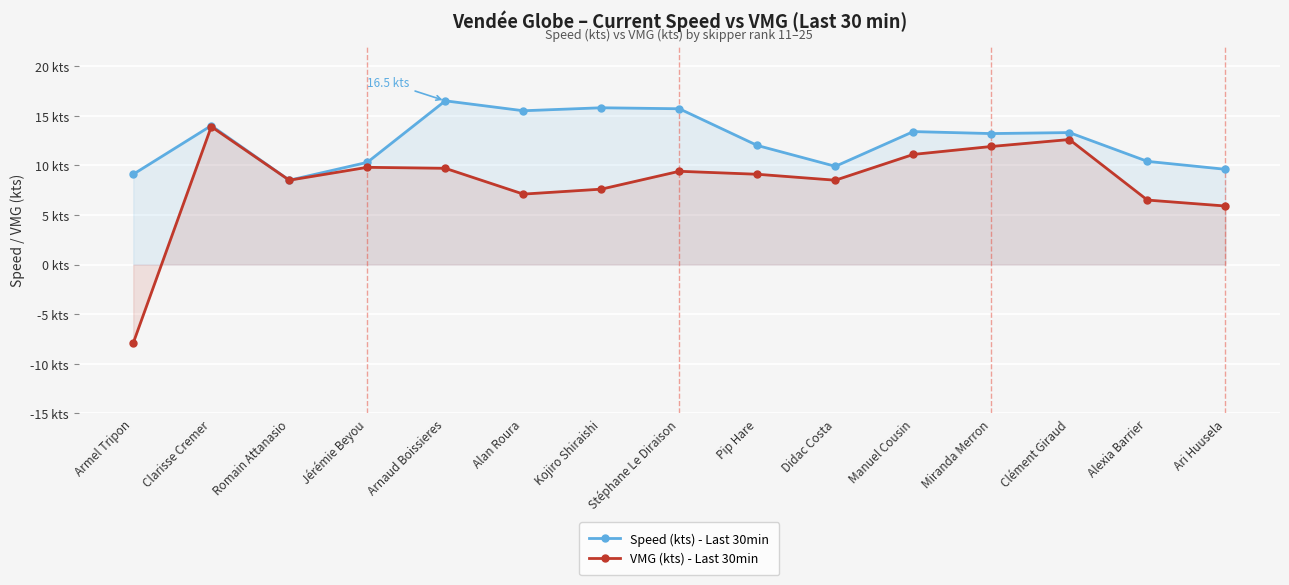

Where is the first local minimum for VMG (kts) - Last 30min?

Romain Attanasio